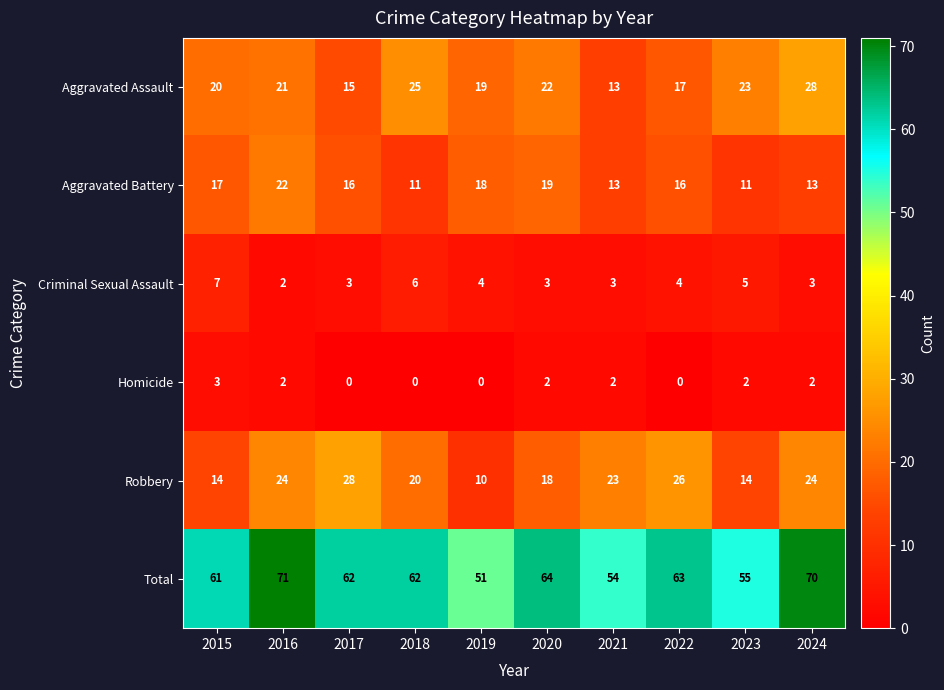

Which series has the largest total across all categories?

Total